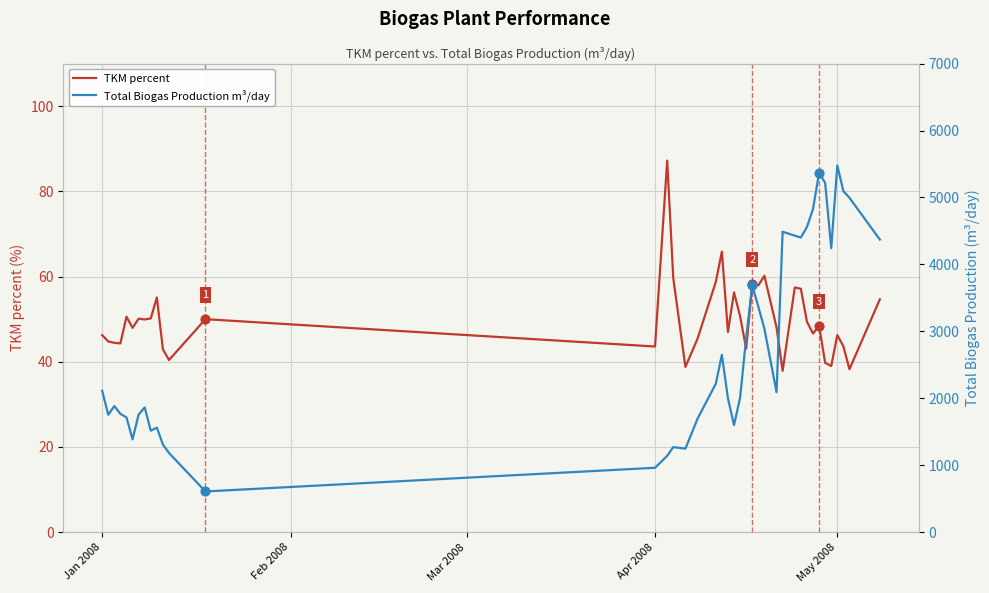

At how many categories does at least one series exceed 2650?

16